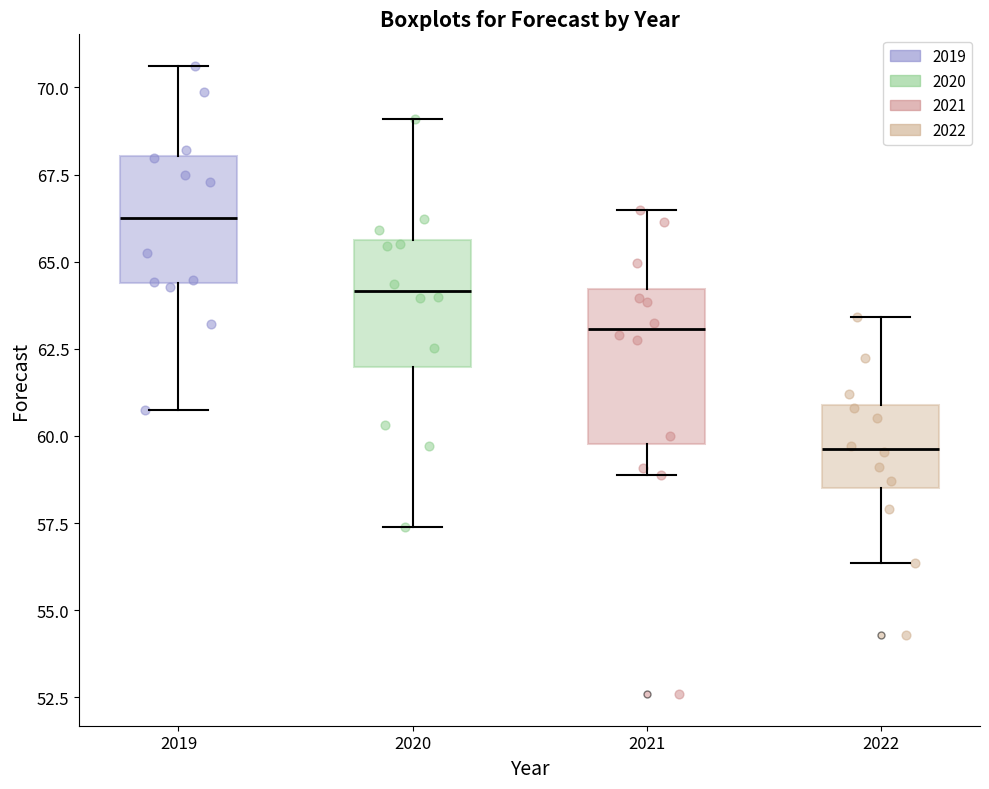

Reading left to right, transcribe this box plot: for each box, give where its median line is, the range the box spans, and where its two whiskers end, as read against the y-axis. The values are not printed on the chart, so give them approximately, as read against the axis.

2019: median 66.5, box 64.5 to 68.0, whiskers 60.5 to 70.5
2020: median 64.0, box 62.0 to 65.5, whiskers 57.5 to 69.0
2021: median 63.0, box 60.0 to 64.0, whiskers 59.0 to 66.5
2022: median 59.5, box 58.5 to 61.0, whiskers 56.5 to 63.5